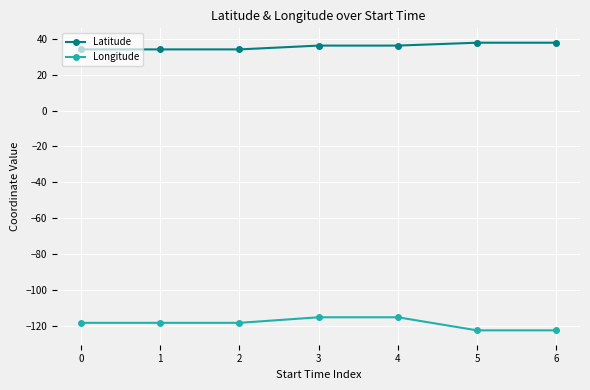

What are all the series names shown in the legend?

Latitude, Longitude